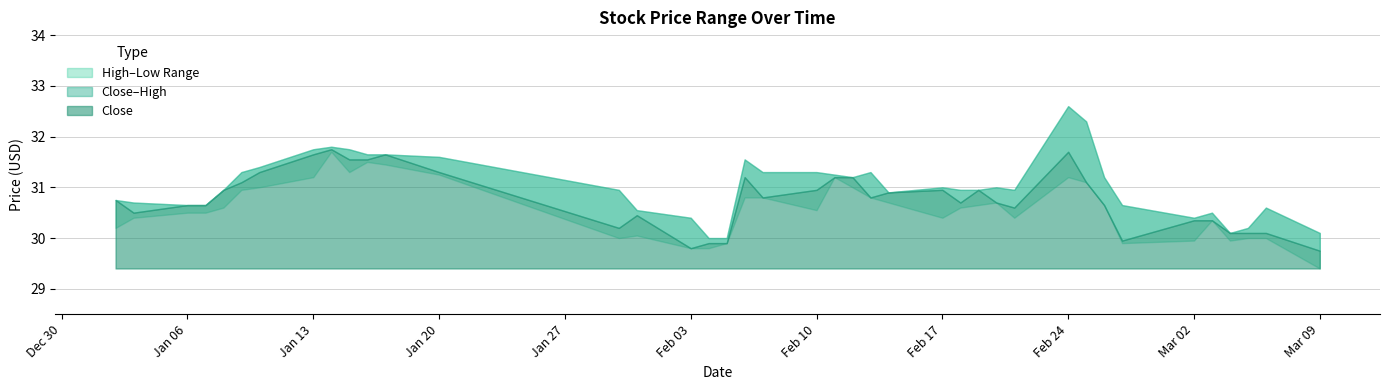

How many values in the High series exceed 30?

38